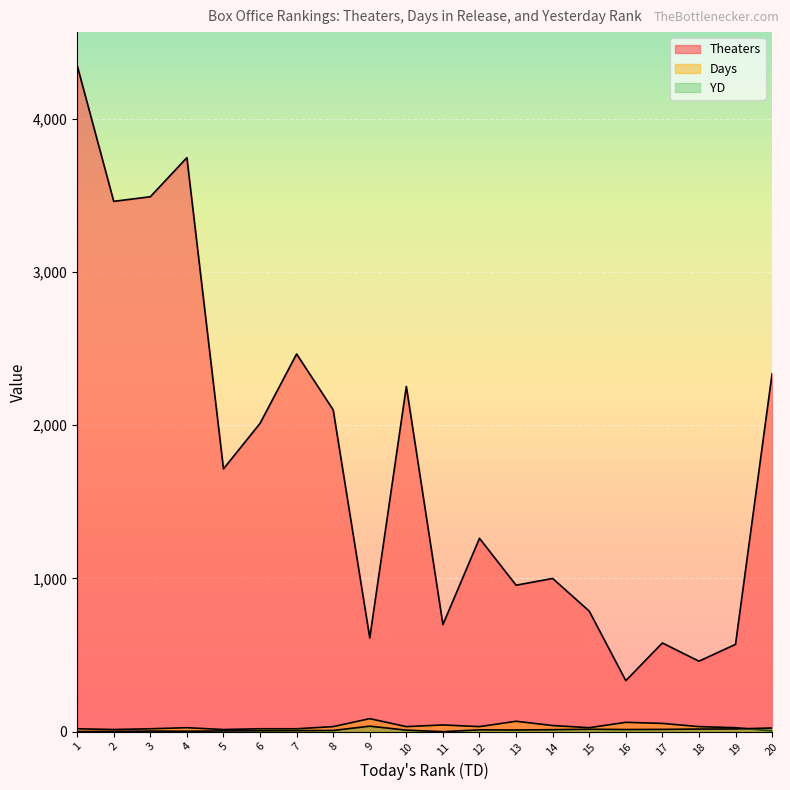

True or false: YD has more than 1 points higher than both neighbors.

True